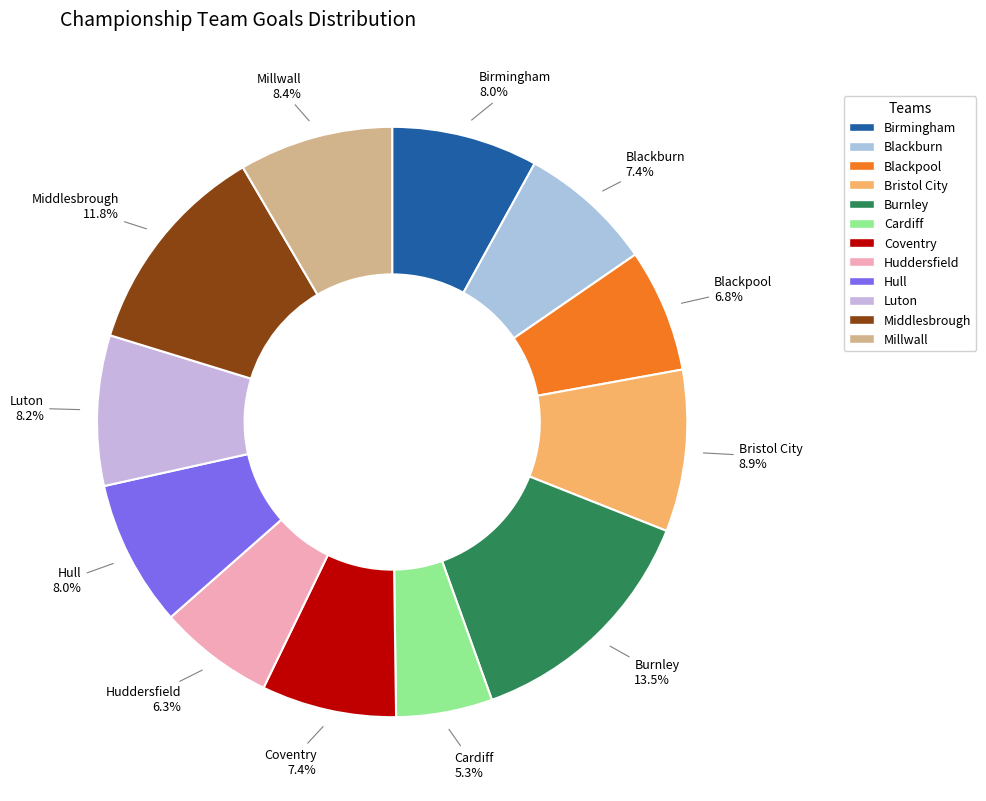

The Blackpool slice represents 20% of the pie. True or false?

False